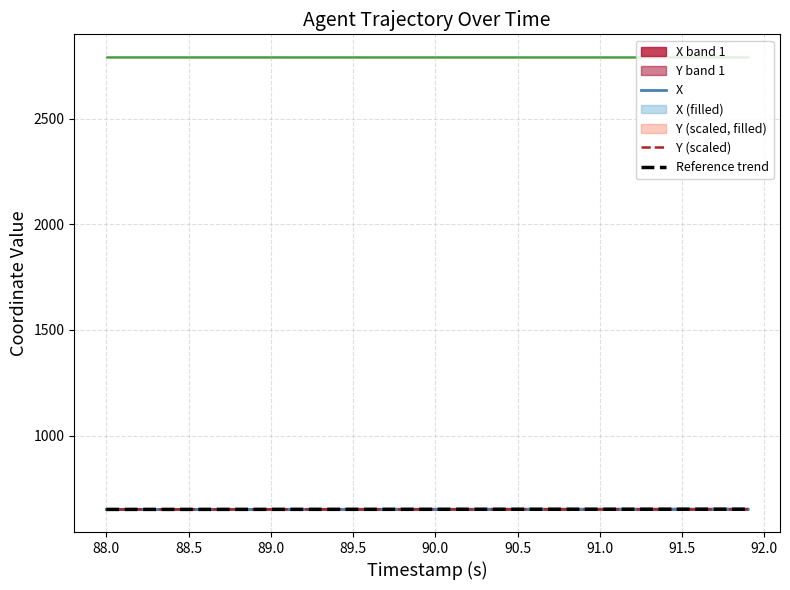

Reading left to right, what are all the values shown in this chart?

X: 650.8	650.8	650.8	650.8	650.9	650.9	650.9	650.9	651.0	651.0	651.0	651.1	651.1	651.1	651.1	651.2	651.2	651.2	651.2	651.3	651.3	651.3	651.3	651.4	651.4	651.4	651.4	651.5	651.5	651.5	651.5	651.6	651.6	651.6	651.6	651.7	651.7	651.7	651.7	651.7
Y (scaled): 651.1	651.0	651.0	651.0	651.0	651.0	651.0	651.0	651.0	651.0	651.0	651.0	651.0	650.9	650.9	650.9	650.9	650.9	650.9	650.9	650.9	650.9	650.9	650.9	650.9	650.9	650.8	650.8	650.8	650.8	650.8	650.8	650.8	650.8	650.8	650.8	650.8	650.8	650.8	650.8
Reference trend: 650.8	650.8	650.8	650.8	650.9	650.9	650.9	650.9	651.0	651.0	651.0	651.0	651.1	651.1	651.1	651.1	651.2	651.2	651.2	651.2	651.3	651.3	651.3	651.3	651.4	651.4	651.4	651.4	651.5	651.5	651.5	651.5	651.6	651.6	651.6	651.6	651.7	651.7	651.7	651.7